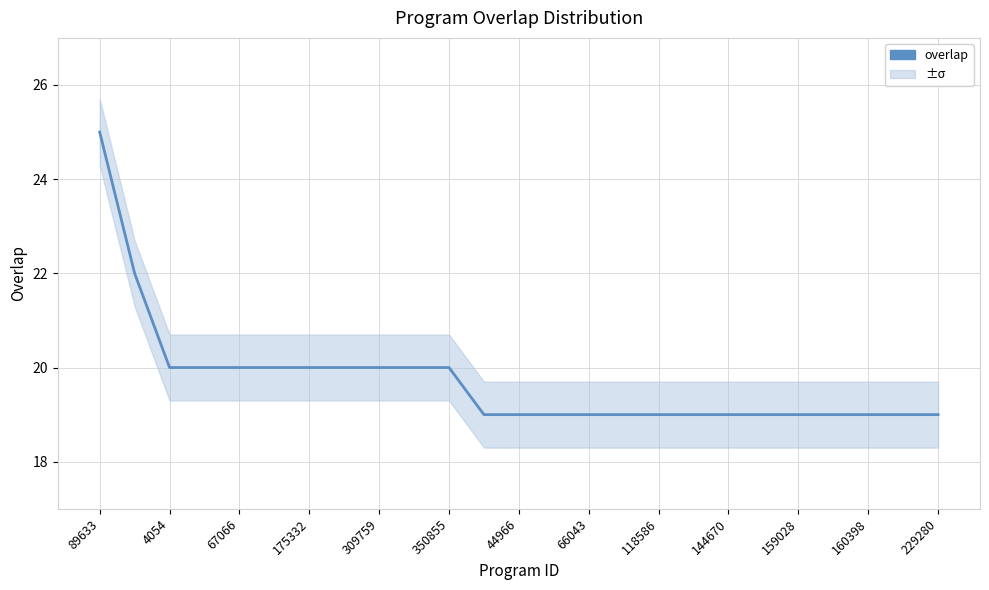

Read the value at 144670.

19